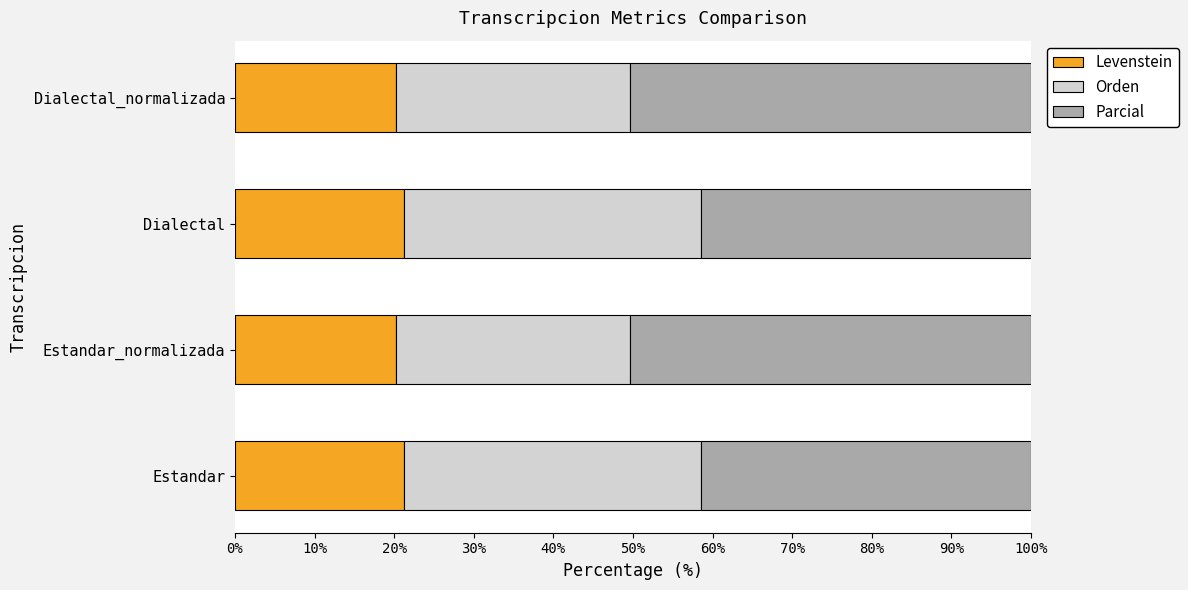

The Levenstein series shows 28.6 at Dialectal. True or false?

False